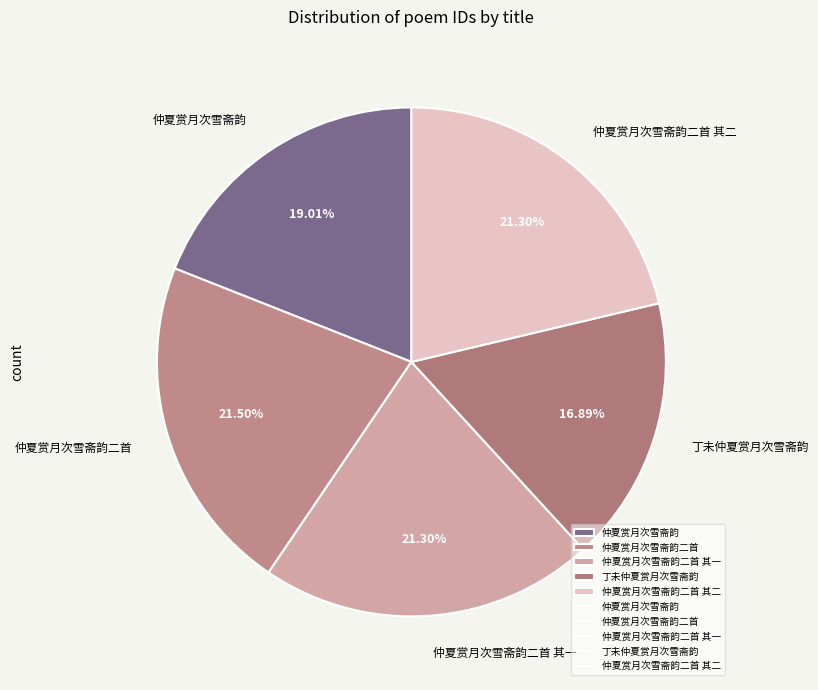

To the nearest percent, what is the average slice percentage?

20%